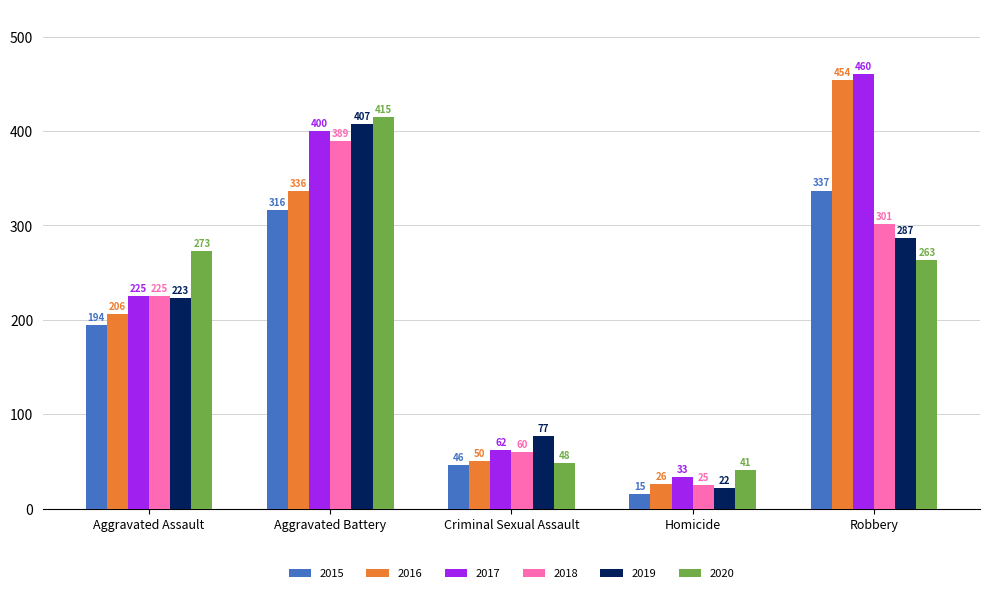

Rank the series at Criminal Sexual Assault from lowest to highest value.

2015, 2020, 2016, 2018, 2017, 2019